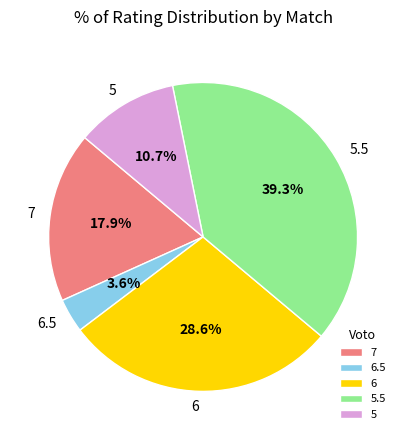

What portion of the pie excludes 5.5?

60.7%